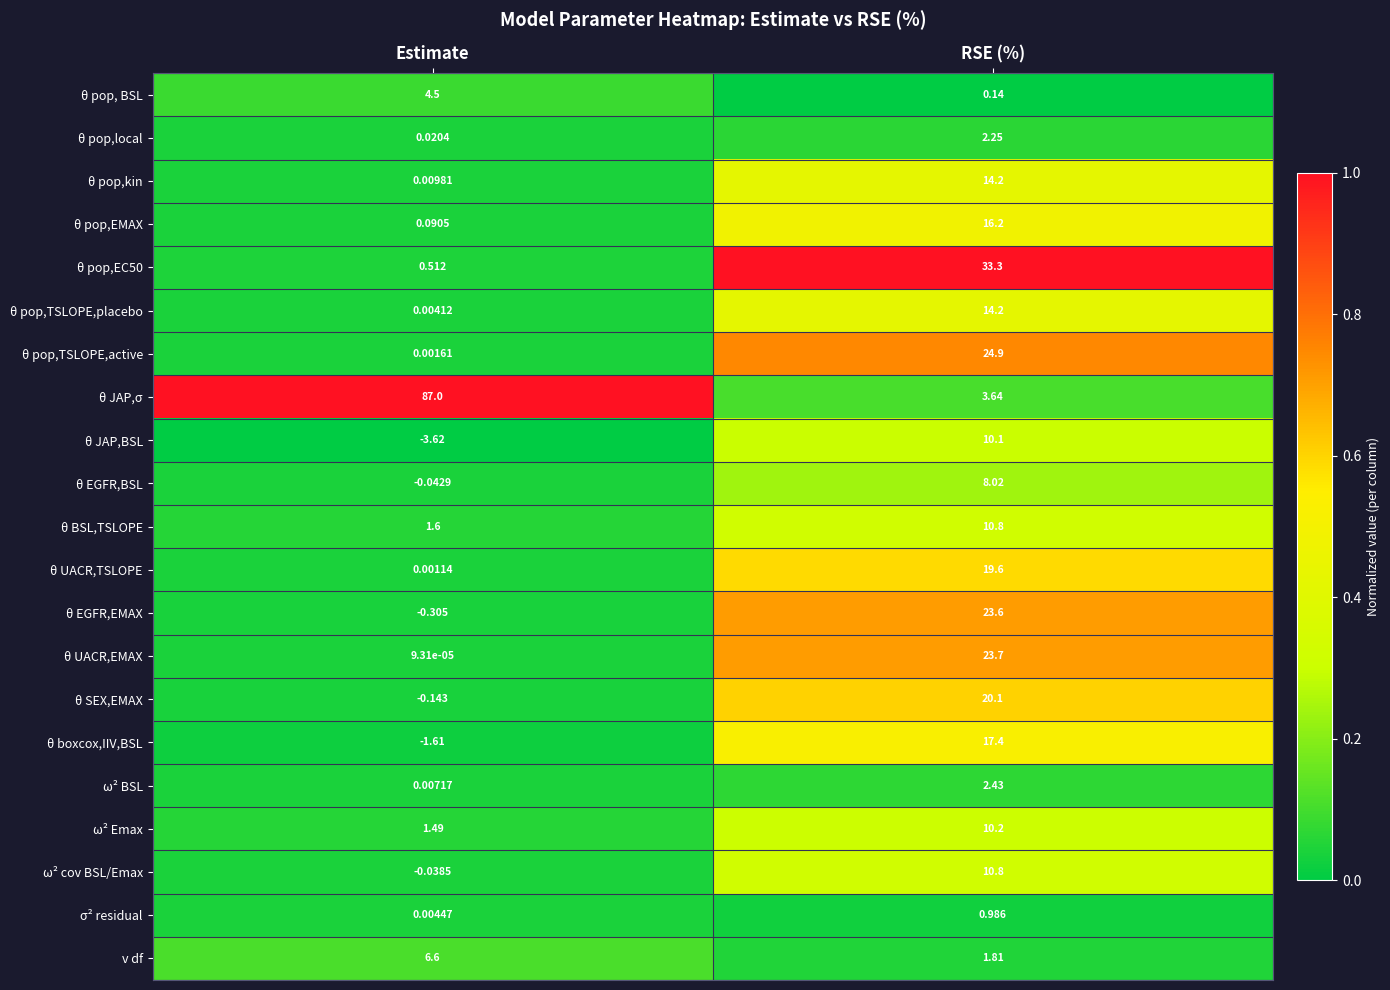

At which label does θ UACR,TSLOPE first exceed 19?

RSE (%)